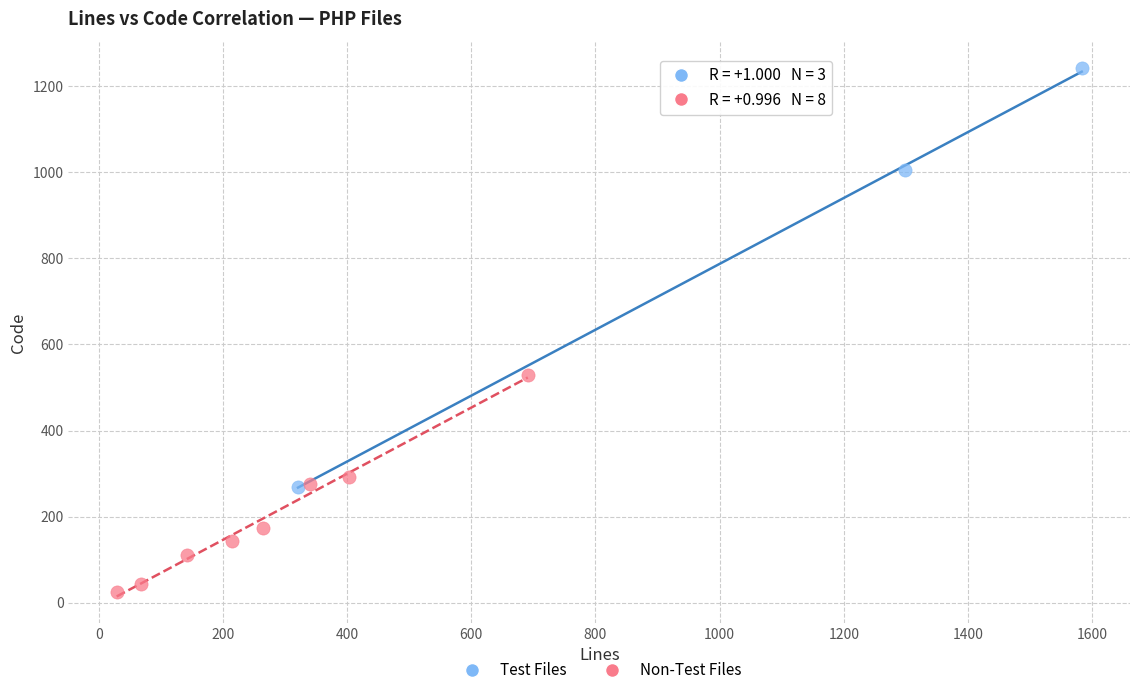

Which series has the largest Y range (max minus min)?

Test Files